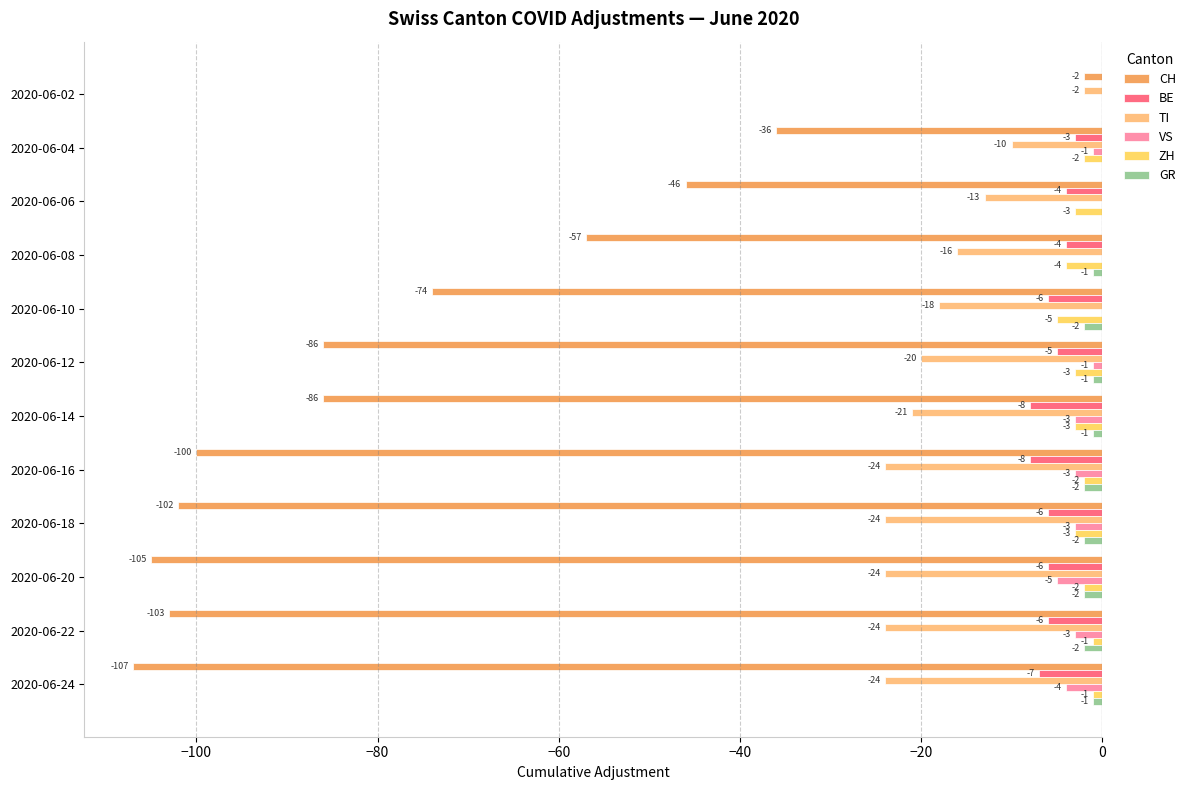

How many values in the TI series exceed -20?

5